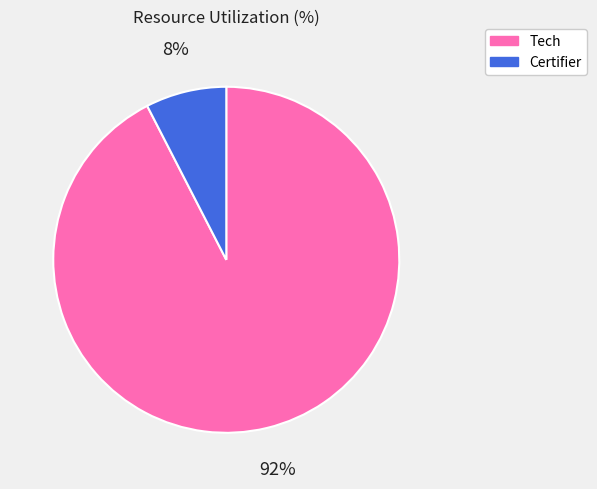

Does Certifier account for over 50% of the chart?

No